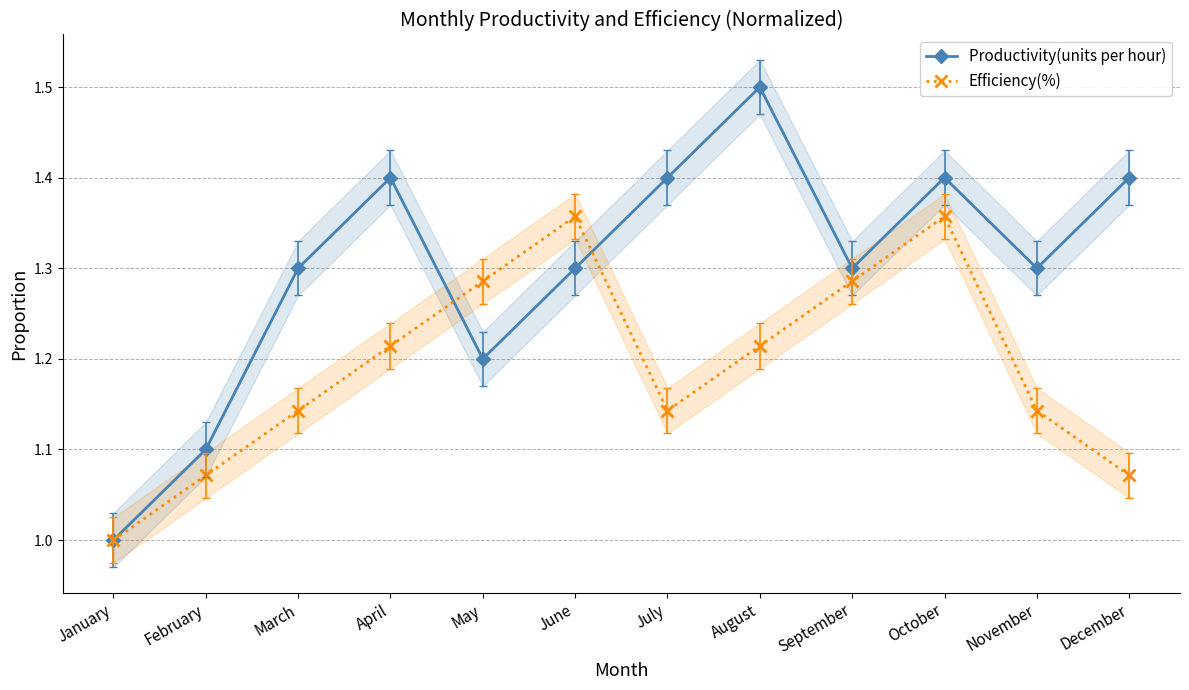

List the labels in order of Productivity(units per hour) value, smallest first.

January, February, May, March, June, September, November, April, July, October, December, August